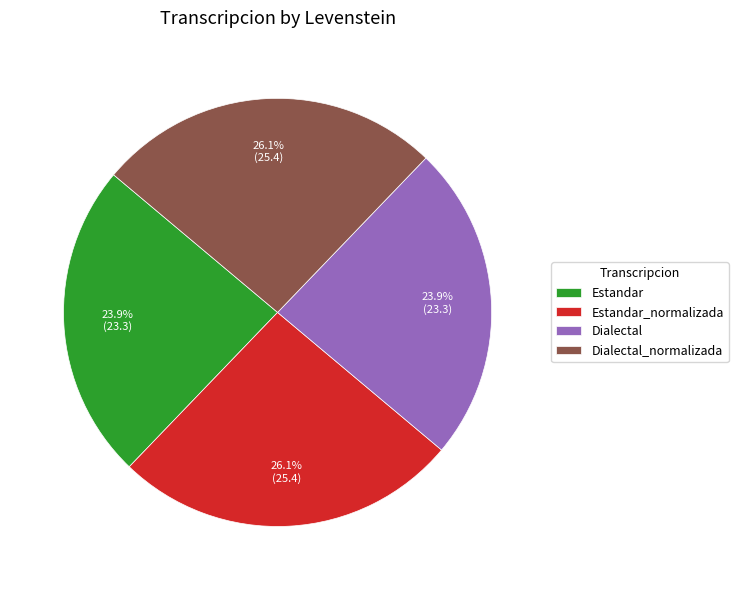

True or false: Dialectal_normalizada accounts for 26% of the total.

True